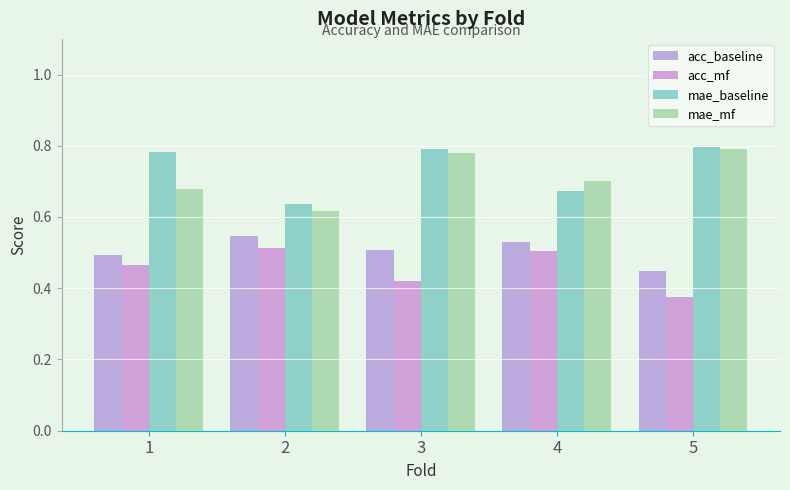

At which category is the sum across all series the highest?

3